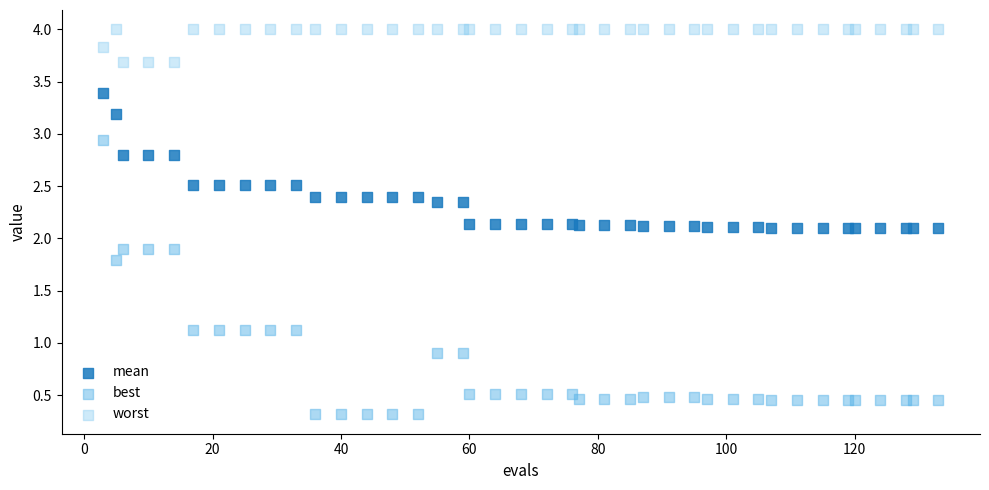

Which series contains the lowest Y value?

best